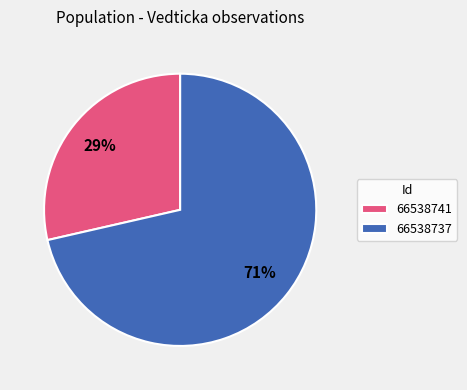

What is the largest slice in the pie chart?

66538737